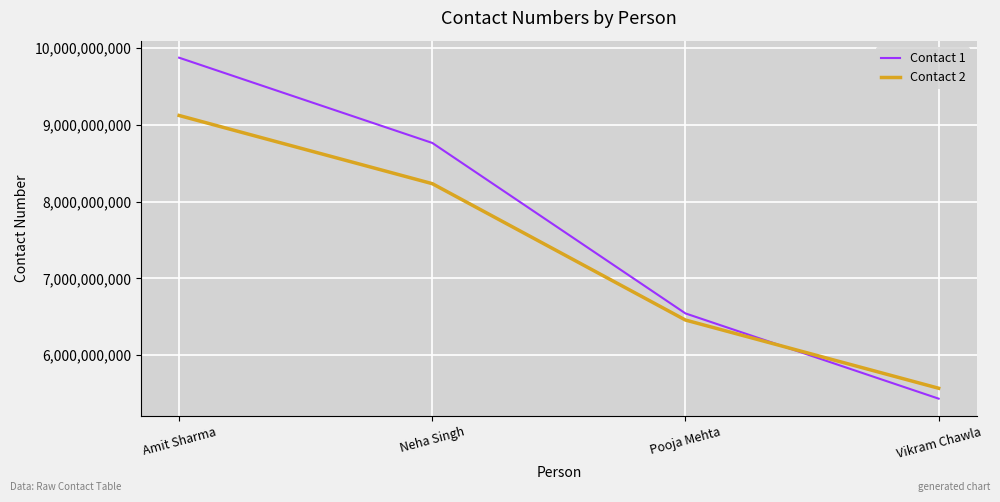

At which label does Contact 2 first exceed 8234567890?

Amit Sharma